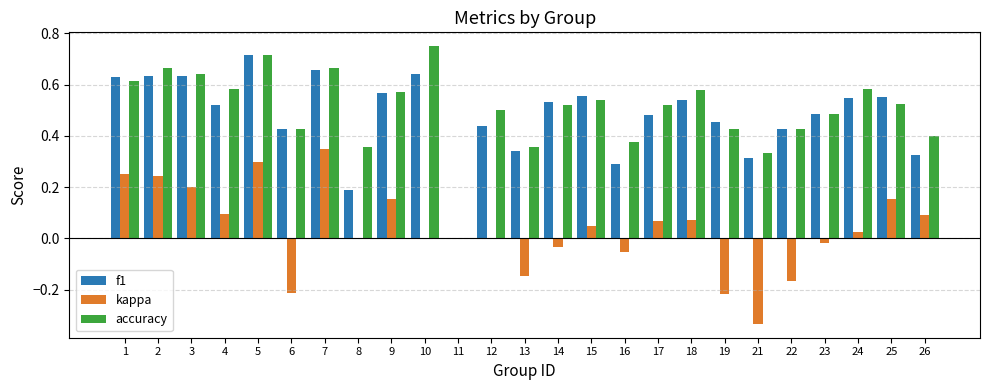

Between 6 and 24, which series saw the biggest shift?

kappa